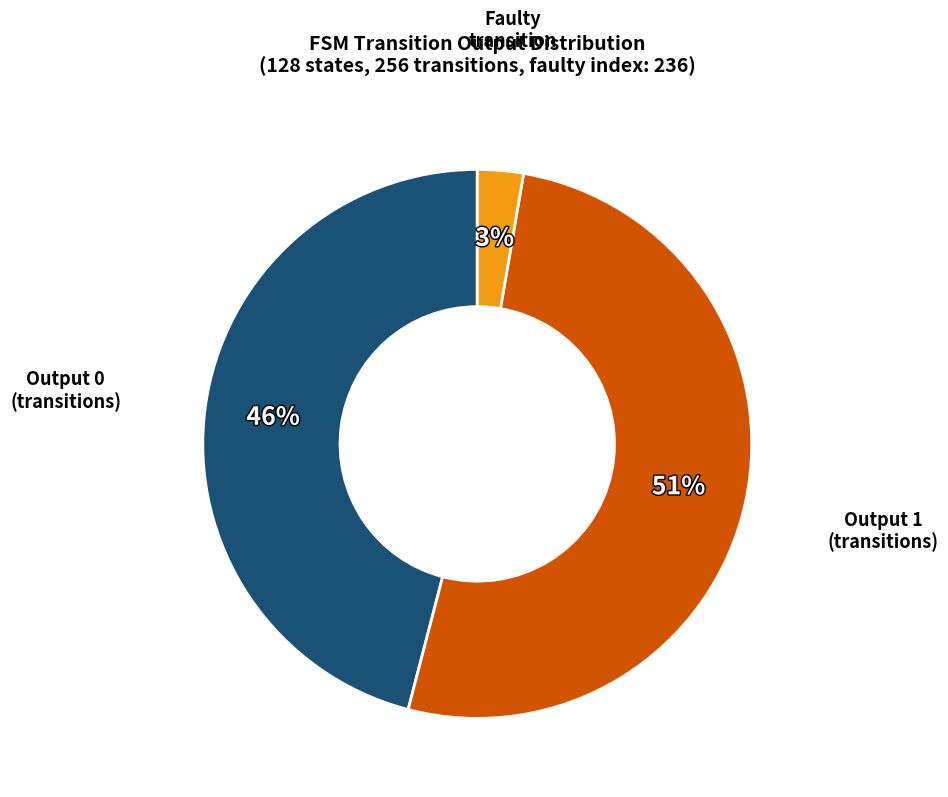

Is there a majority slice in this chart?

Yes